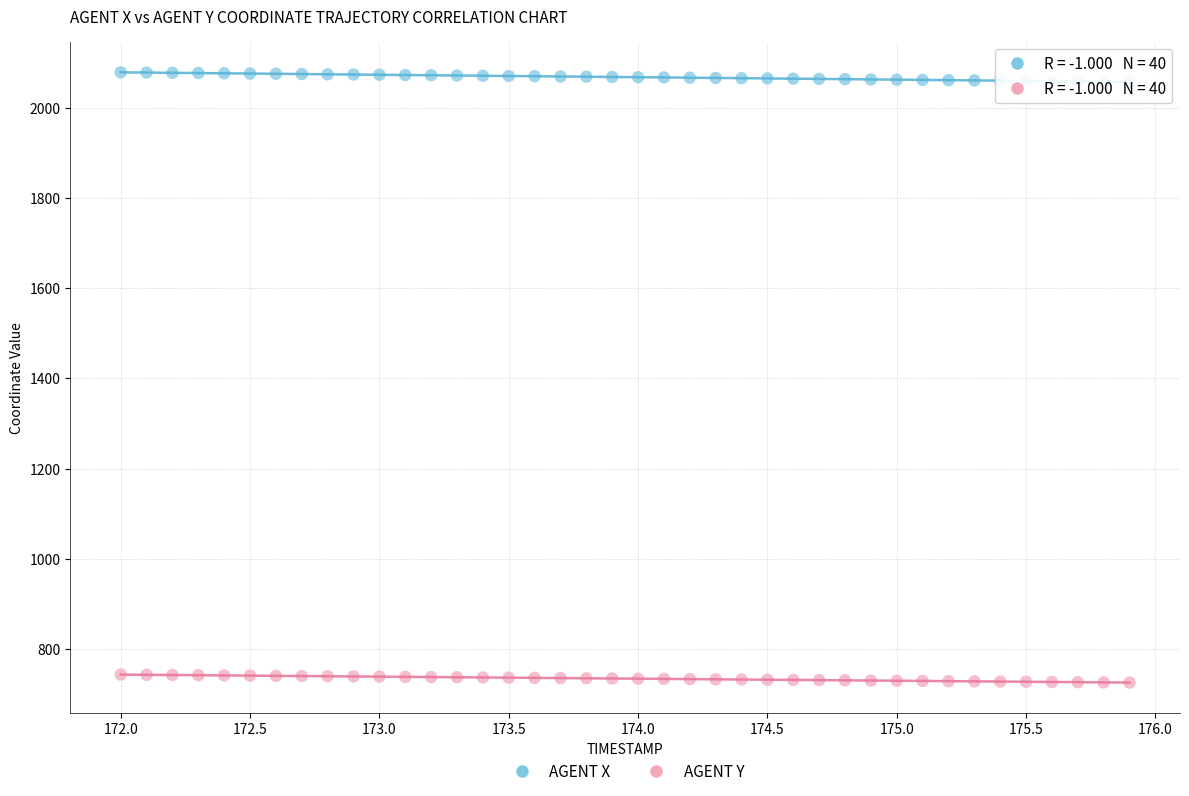

Which series reaches the maximum Y coordinate?

AGENT X